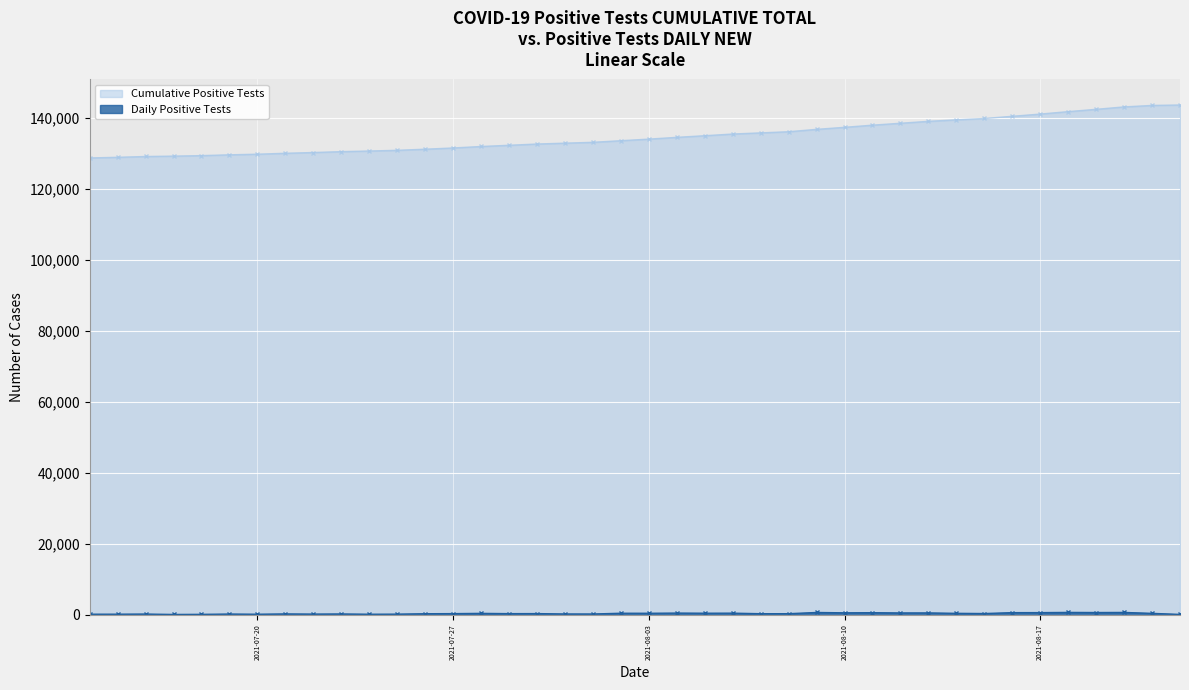

What is the maximum value shown in the chart?

143709